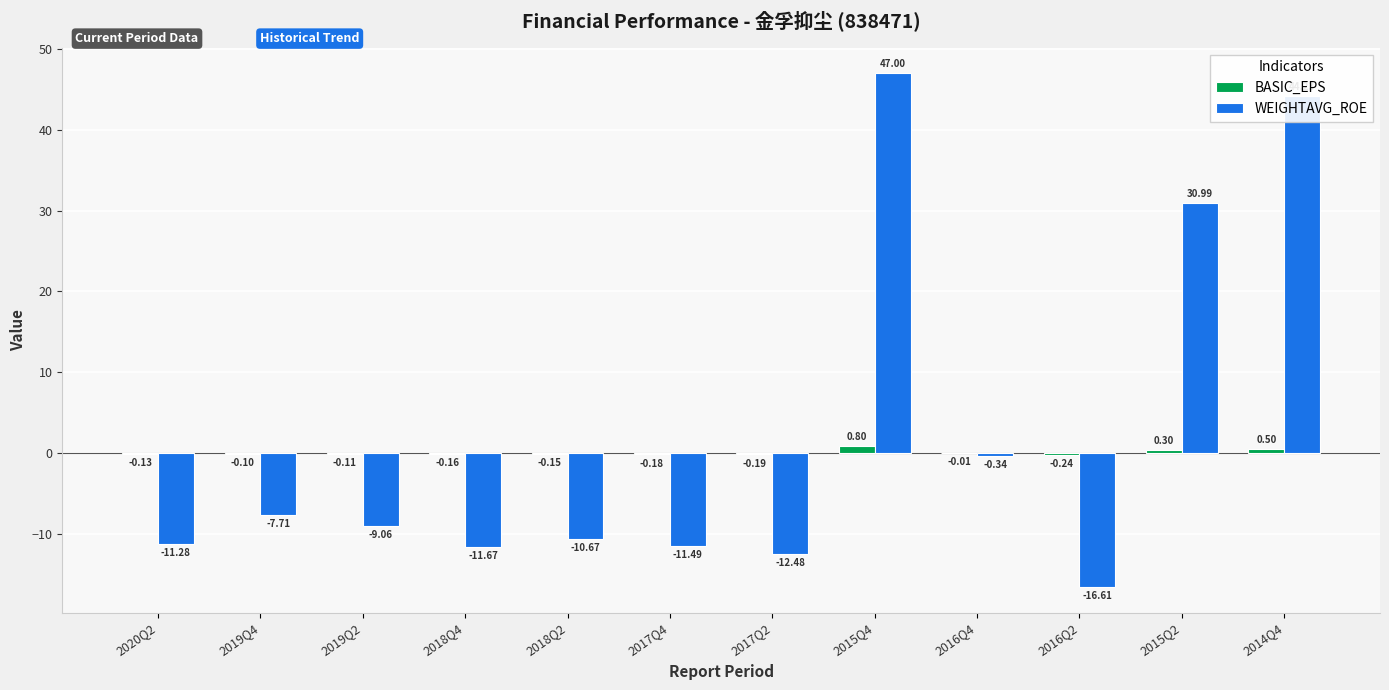

The WEIGHTAVG_ROE series shows -25.6 at 2016Q2. True or false?

False